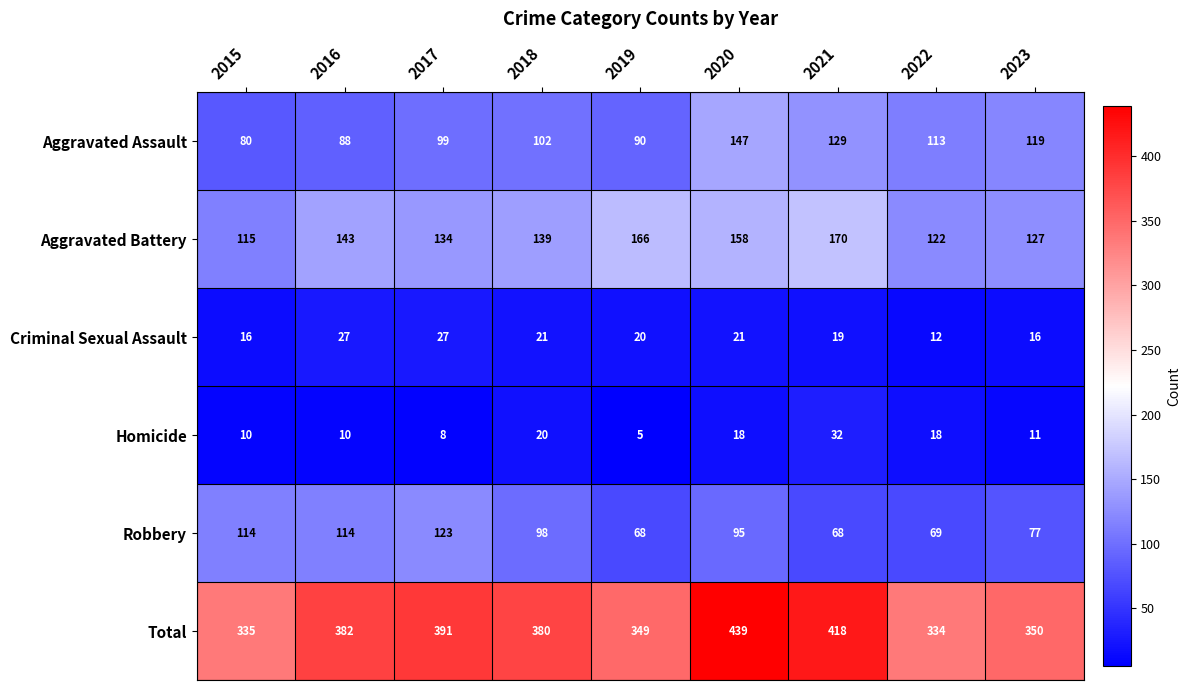

What is the sum of all Homicide values?

132